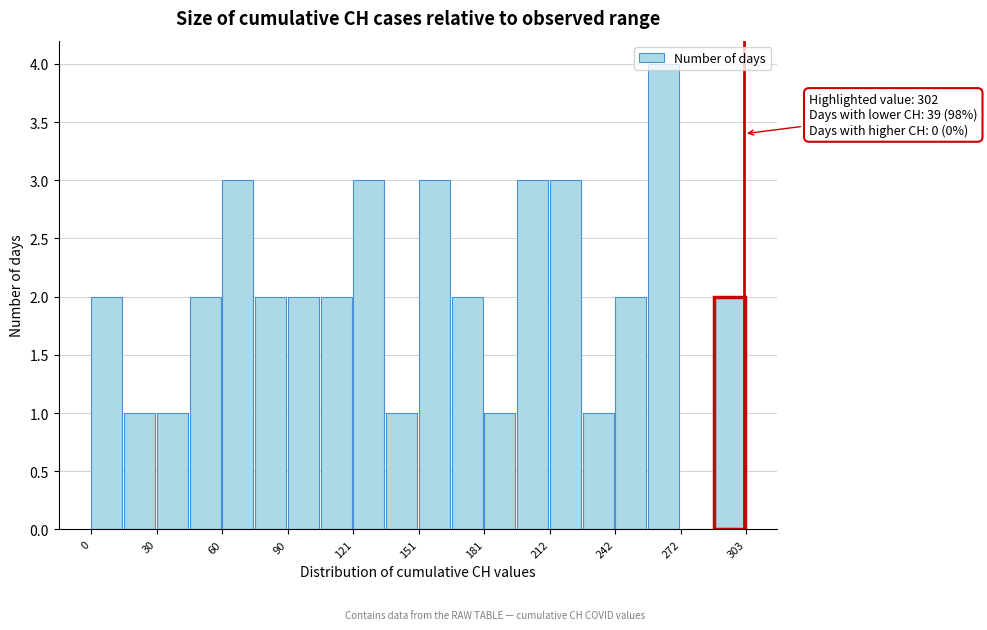

Read against the x-axis, roughly where is the centre of the tallest bar?

265